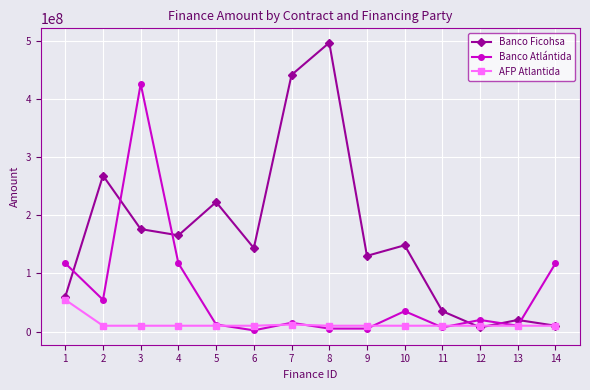

Where is the first local maximum for Banco Atlántida?

3